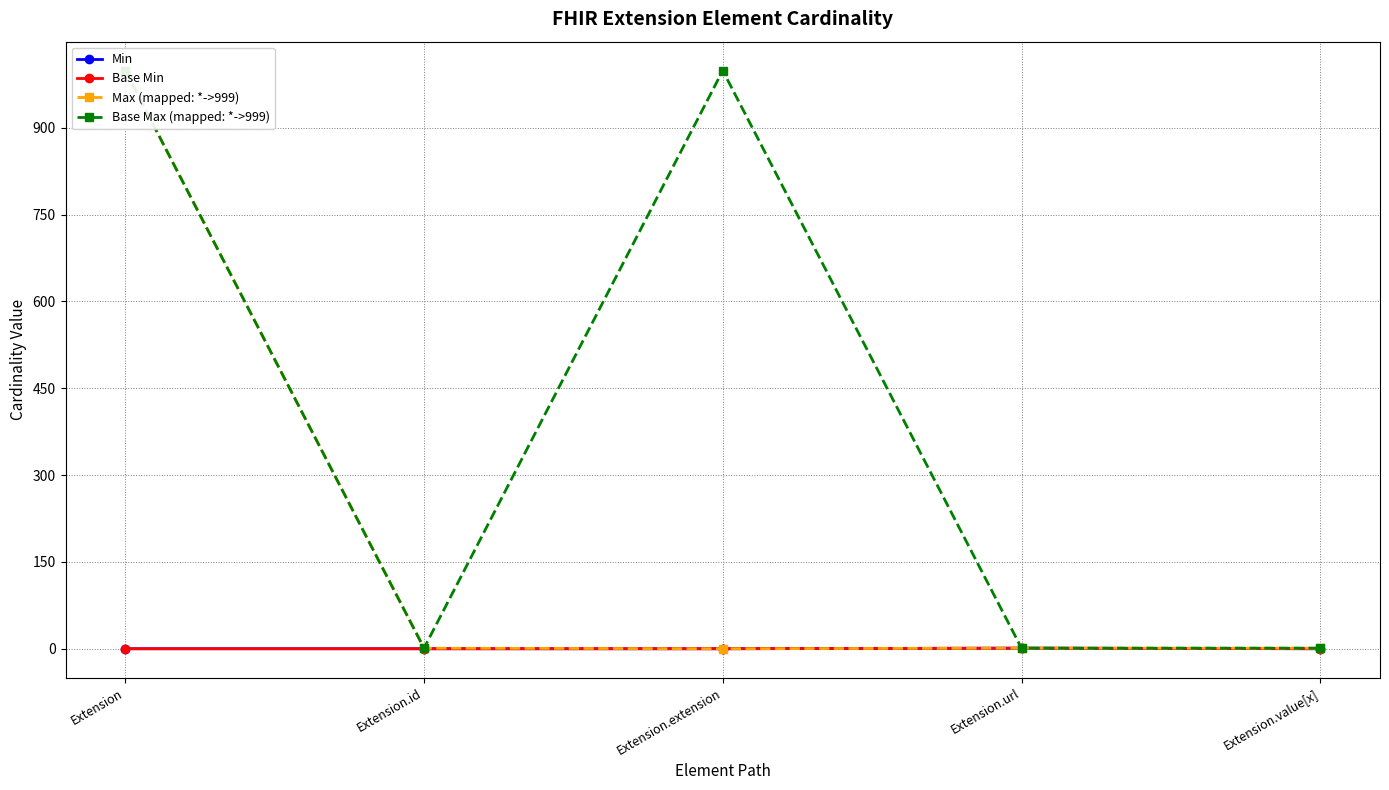

What is the difference between the highest and lowest values at Extension.value[x]?

1